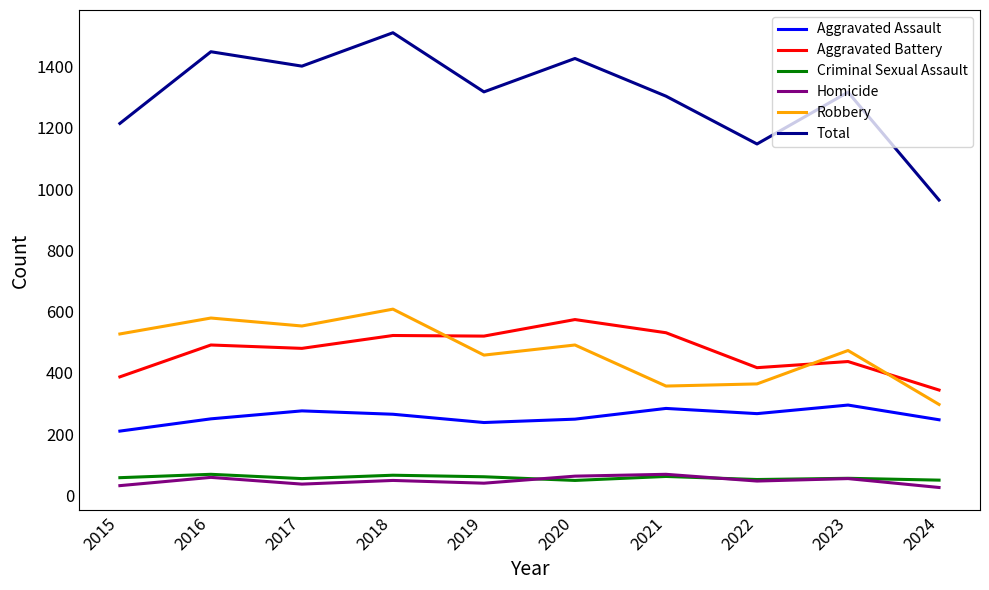

Does the chart have visible grid lines?

No